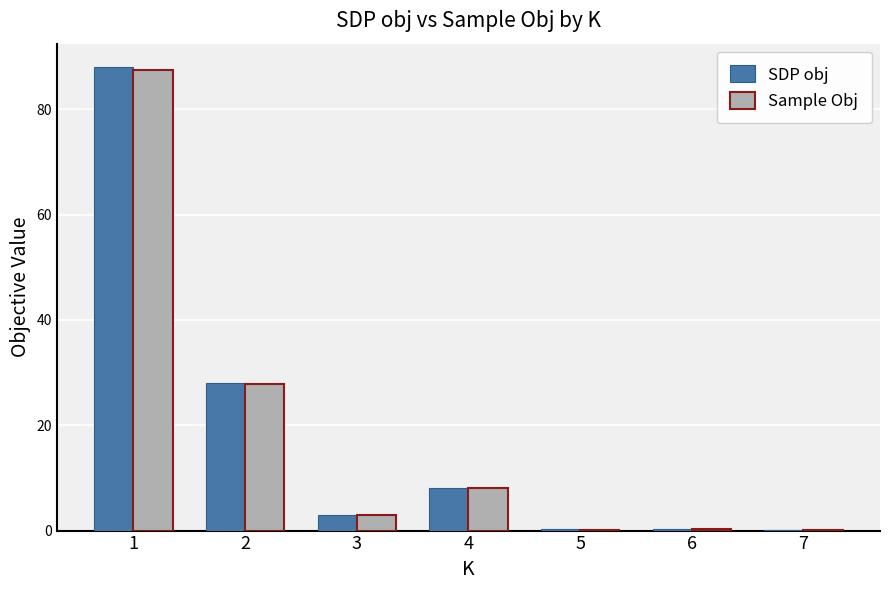

Which series has the largest range (max minus min)?

SDP obj